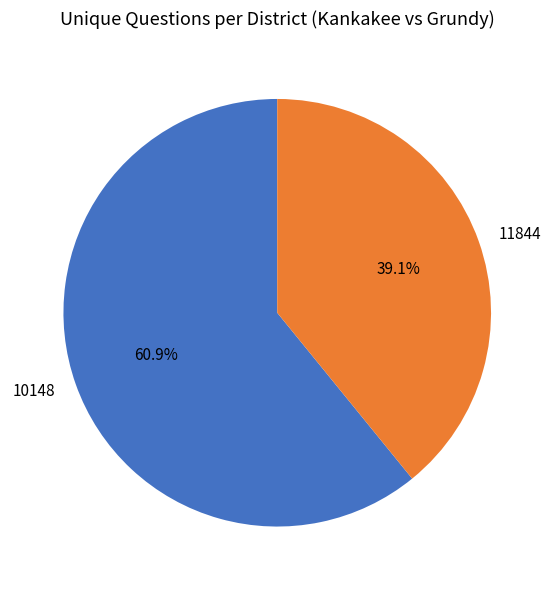

Count the number of slices in the pie.

2